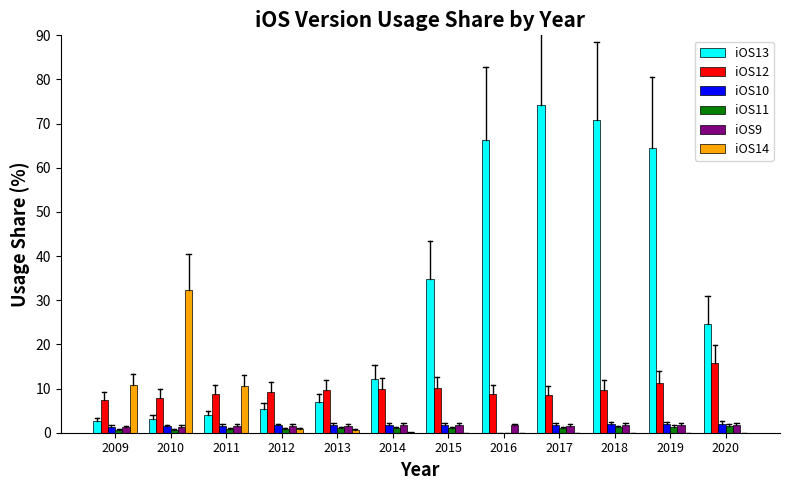

True or false: iOS14 has a value of 18.3 at 2011.

False